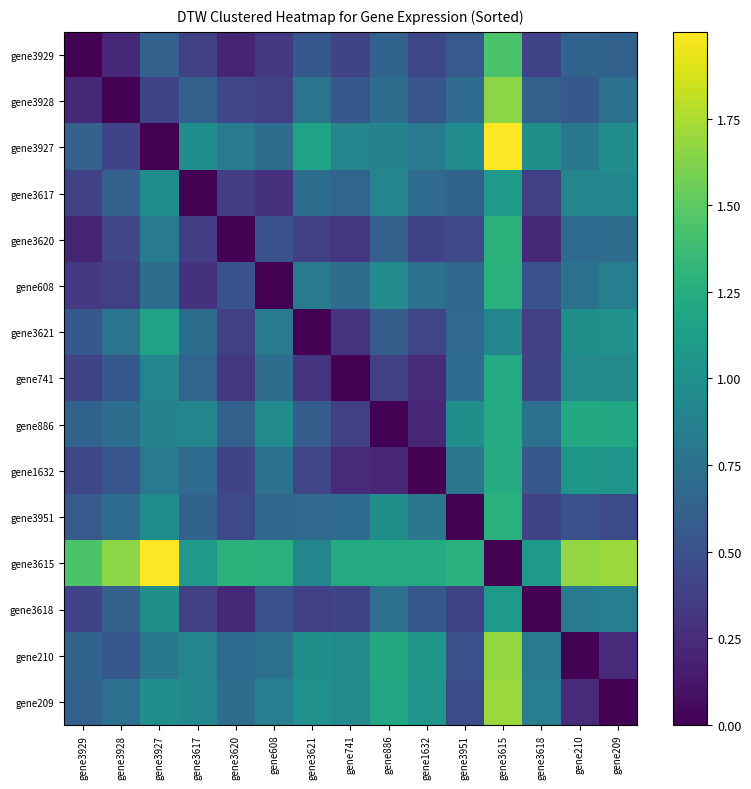

Which series has the largest total across all categories?

gene3615